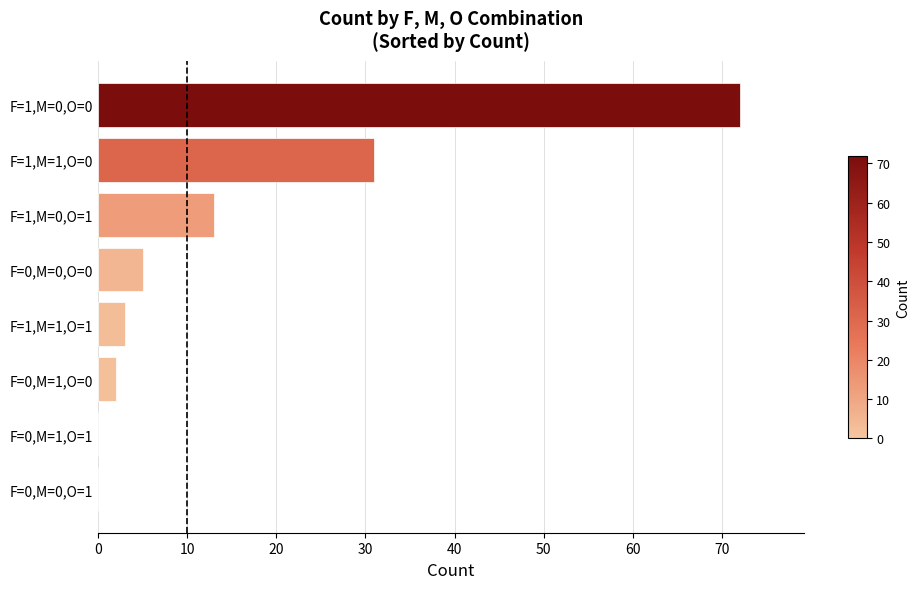

What is the sum of all values?

126